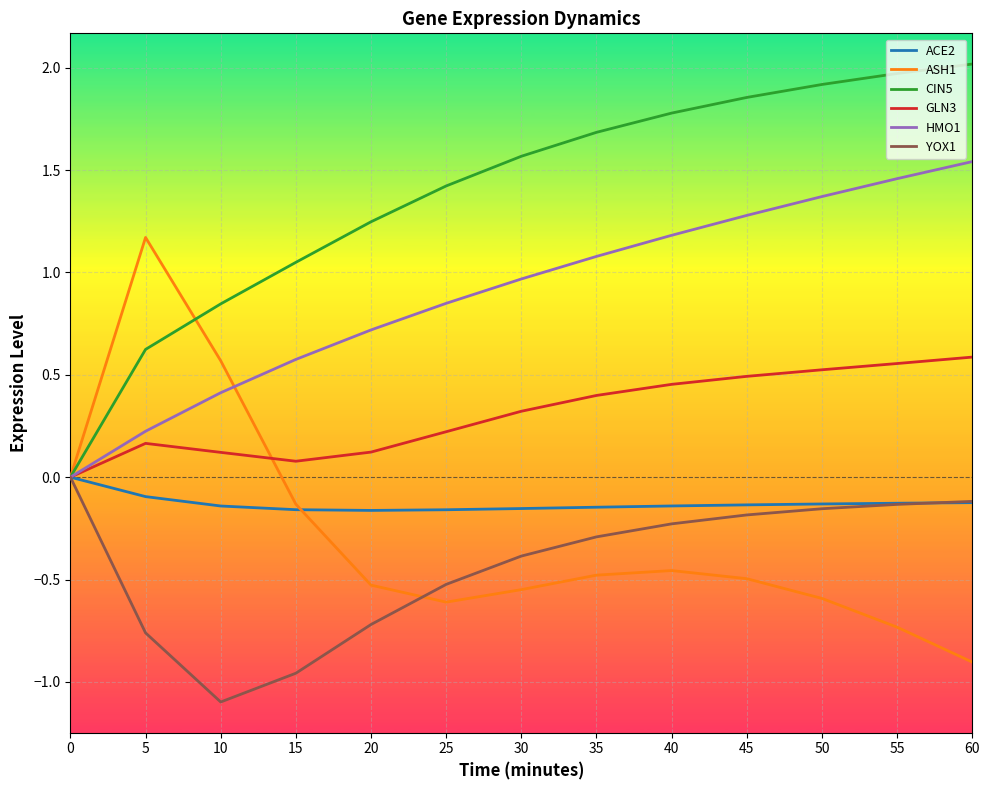

What value does the GLN3 series have at 15?

0.1